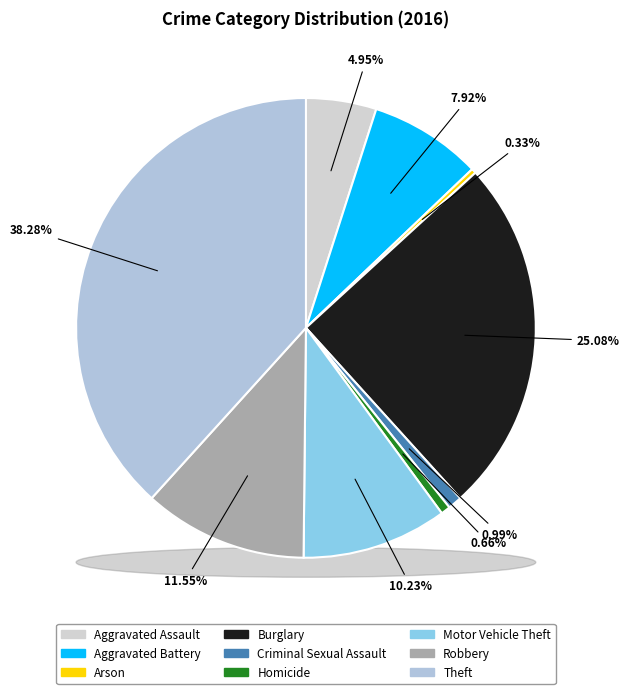

To the nearest percent, what percentage of the pie is Robbery?

12%